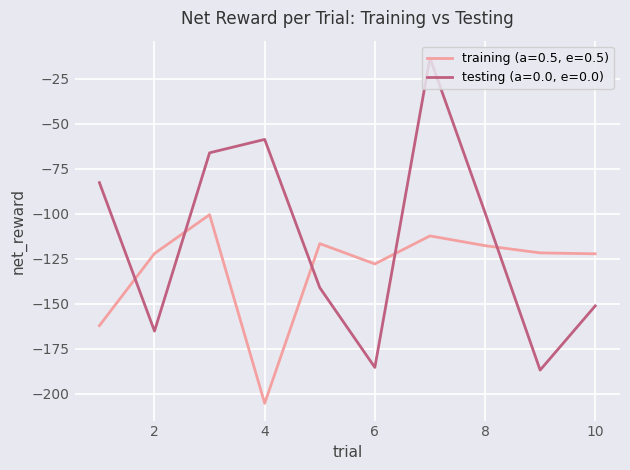

Rank the series by their average value, from highest to lowest.

testing (a=0.0, e=0.0), training (a=0.5, e=0.5)